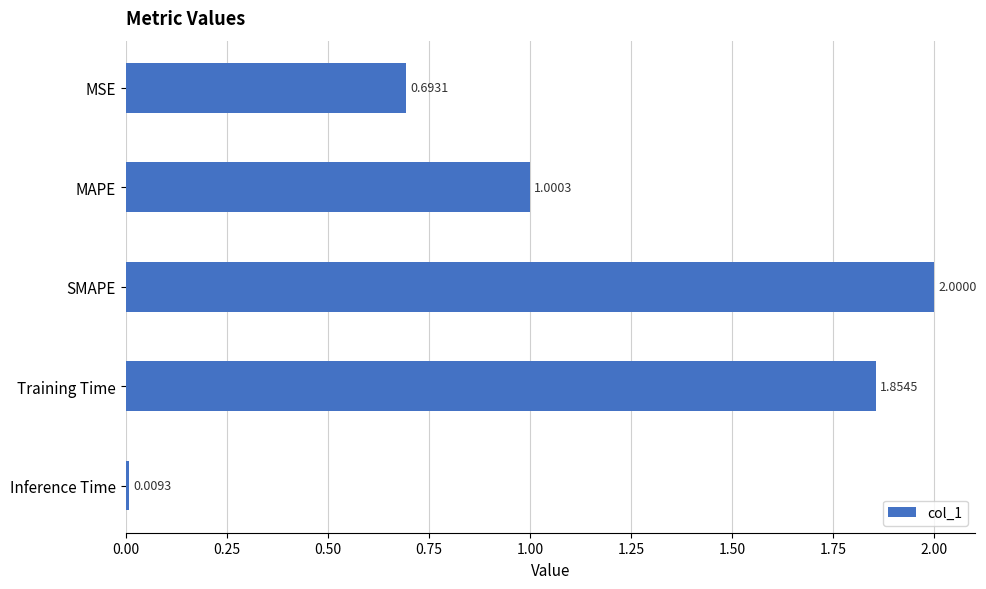

How many data points does each series have?

5